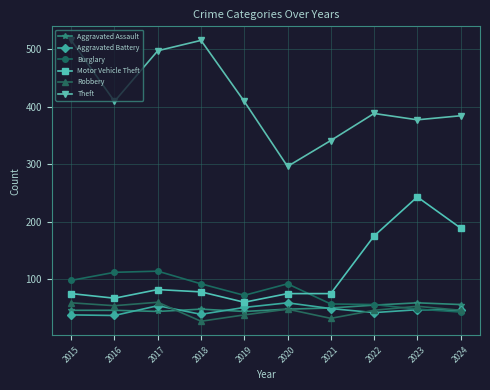

What are all the series names shown in the legend?

Aggravated Assault, Aggravated Battery, Burglary, Motor Vehicle Theft, Robbery, Theft